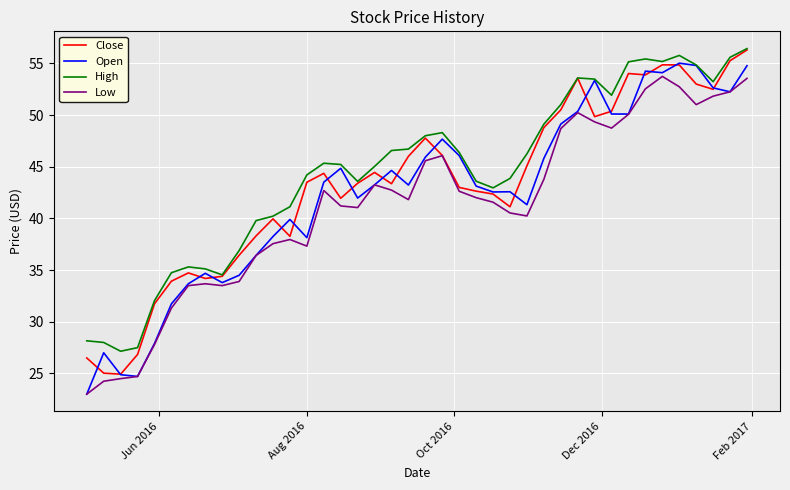

Count the number of categories in the chart.

40